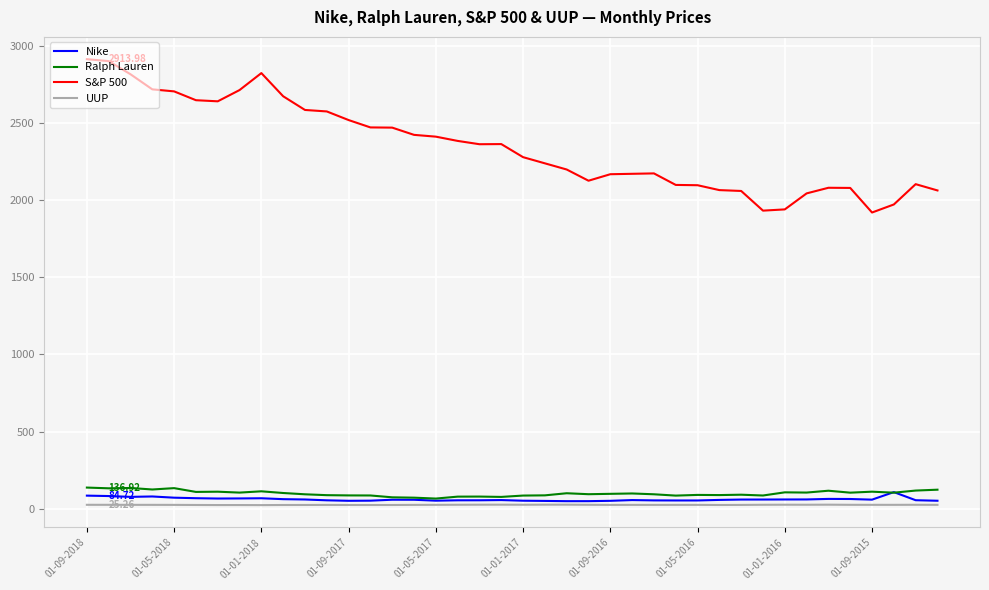

What is the average value of the Nike series?

60.9